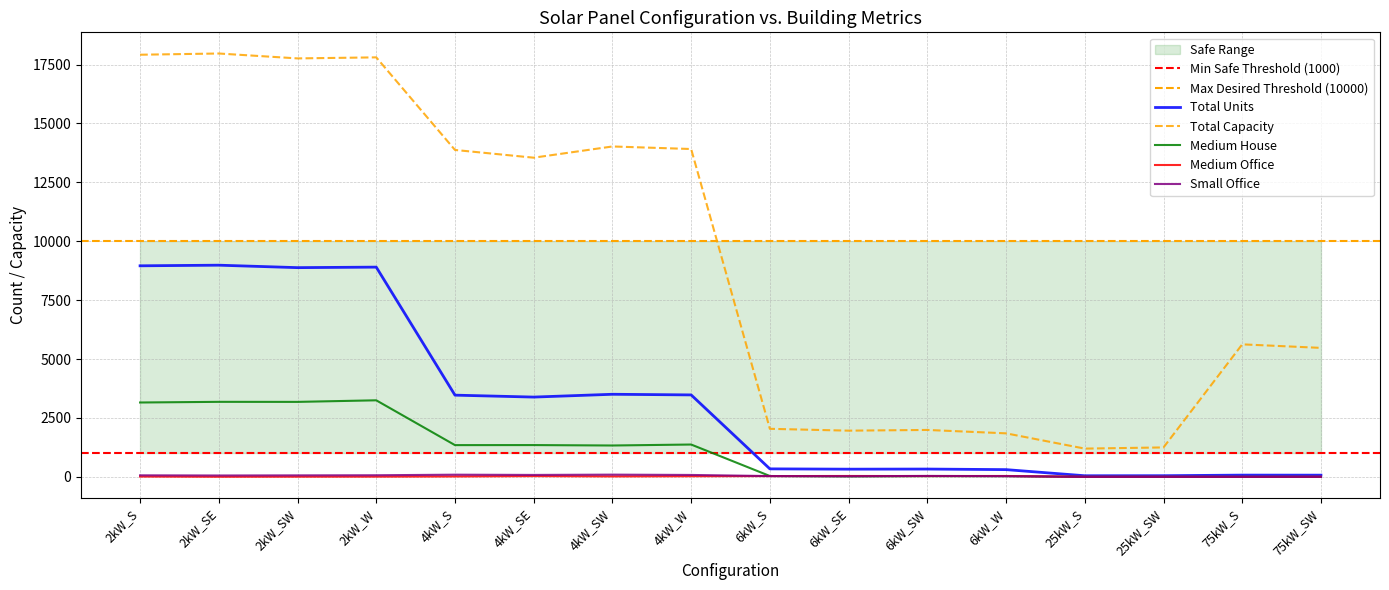

What are all the series names shown in the legend?

Total Units, Total Capacity, Medium House, Medium Office, Small Office